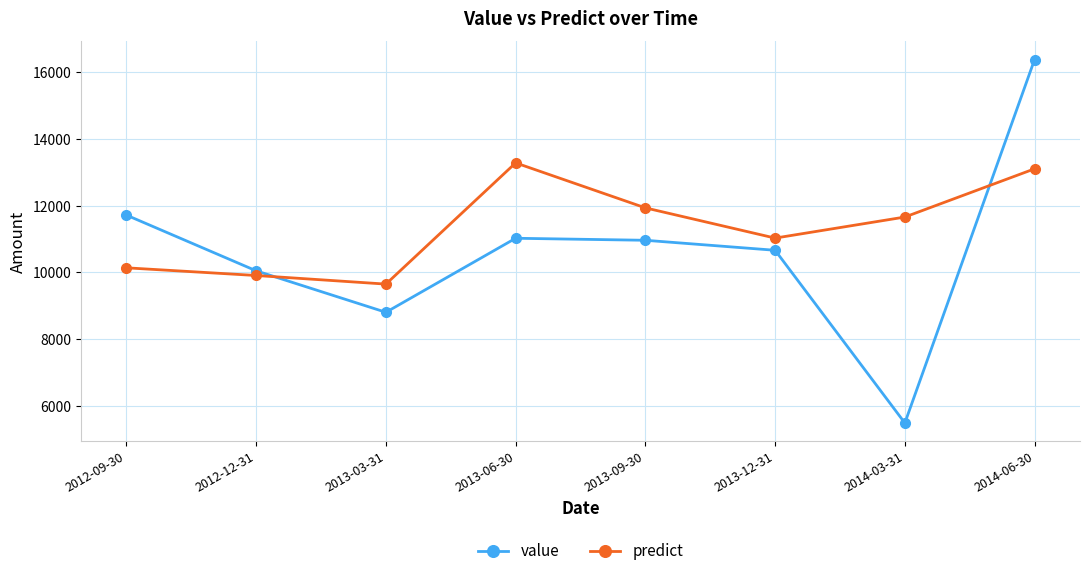

Reading right to left, transcribe all the data shown in this chart.

value: 16380.9	5486.2	10663.1	10962.9	11023.5	8804.5	10047.7	11717.4
predict: 13105.0	11659.7	11028.4	11934.5	13282.8	9649.5	9907.3	10137.4